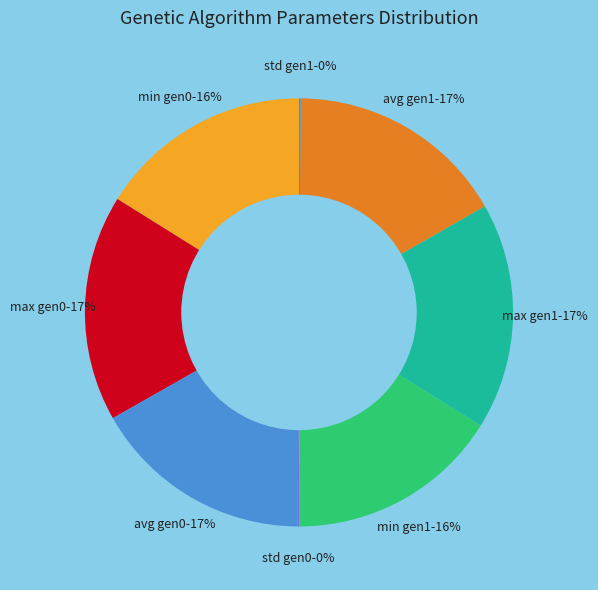

To the nearest percent, what is the combined percentage of min gen0 and avg gen0?

33%